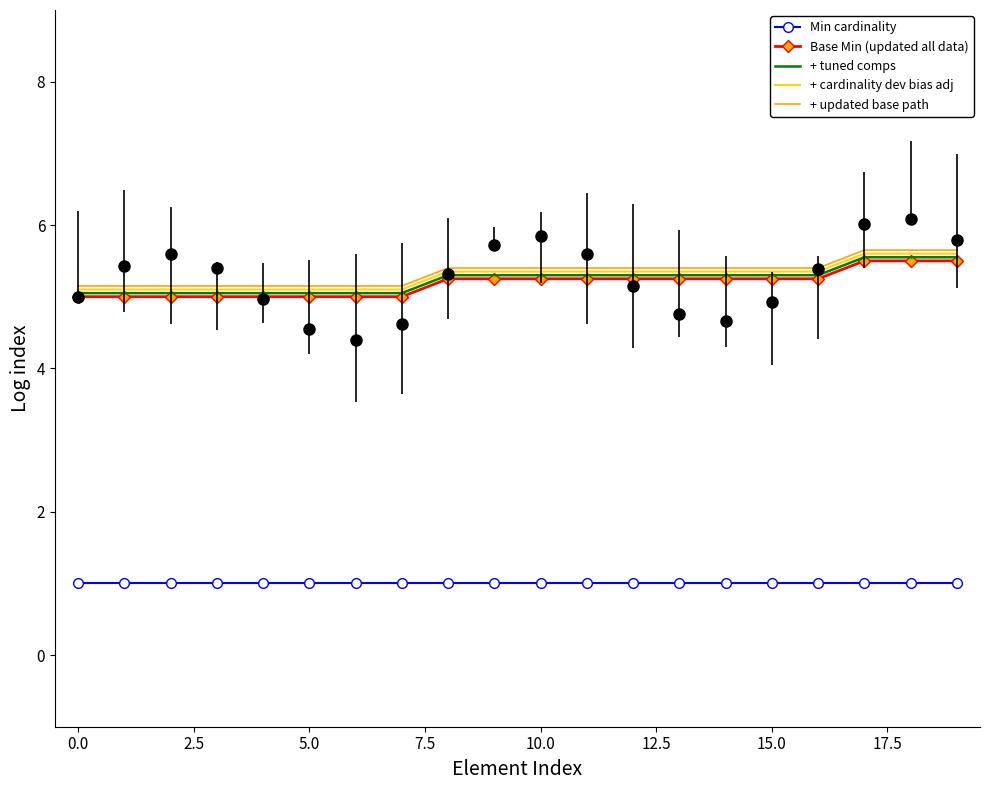

How many lines are shown in the chart?

5